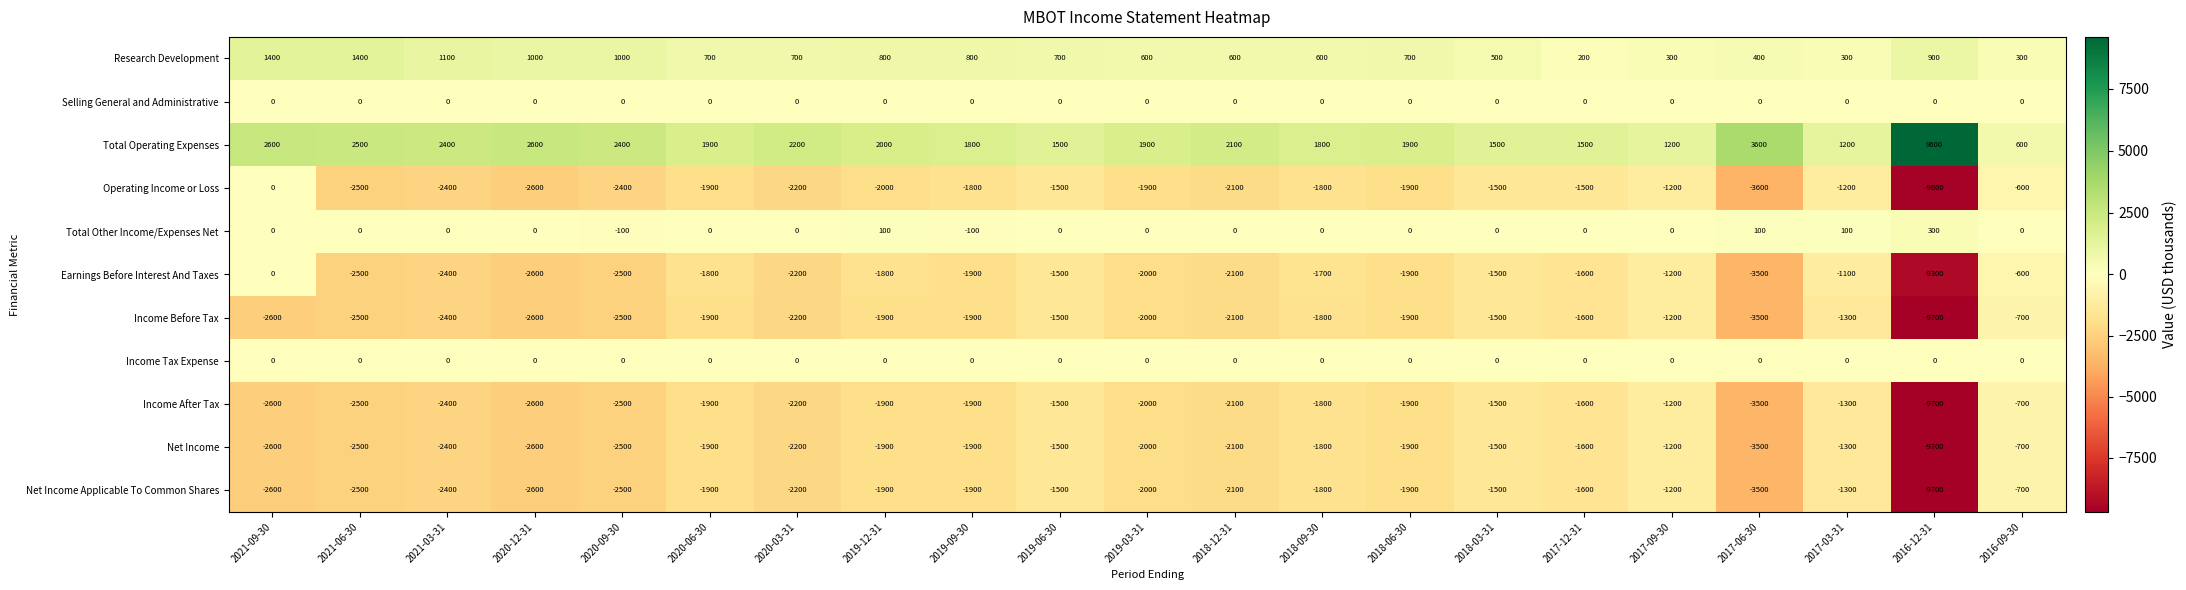

At which category is the sum across all series the highest?

2016-09-30